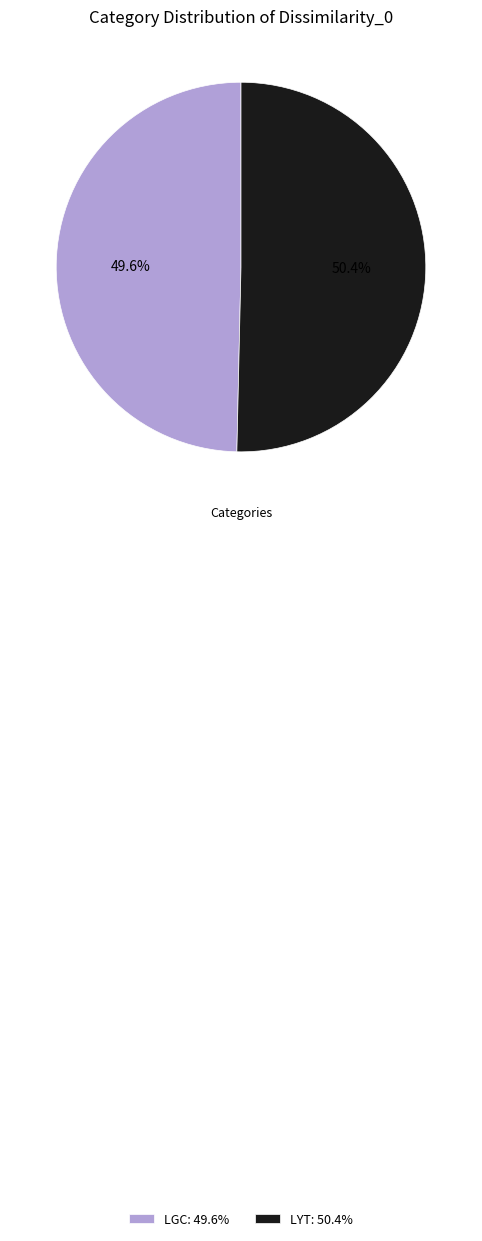

Which category has the smallest portion of the pie?

LGC